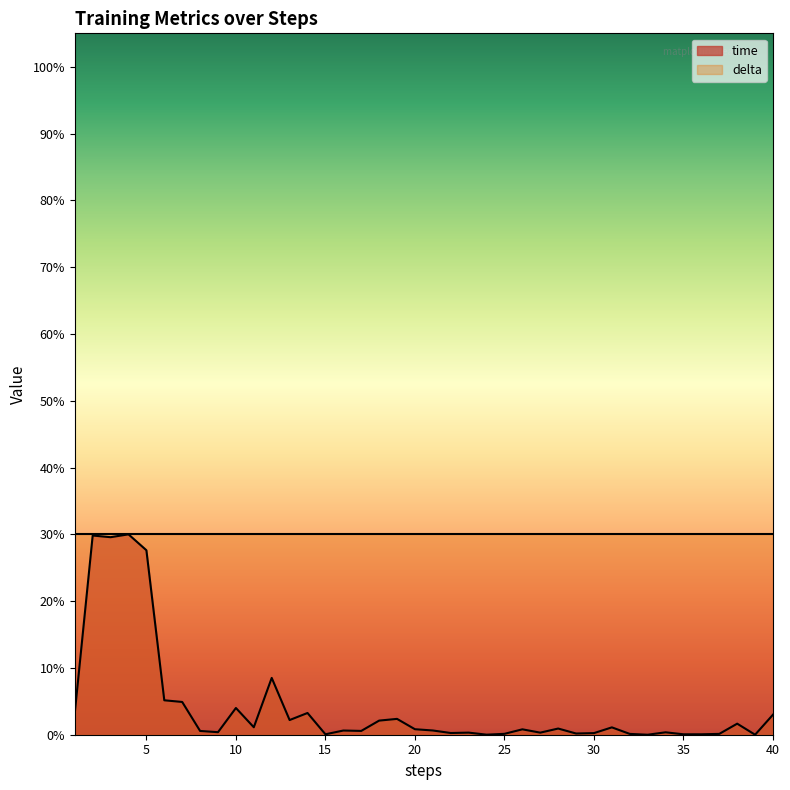

How many values are above zero?

39